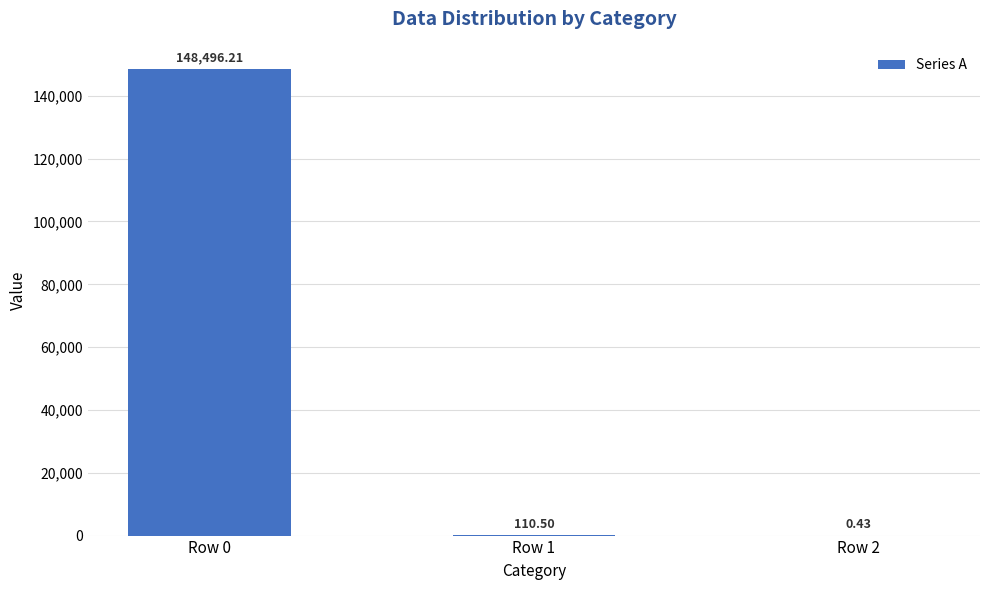

What is the change in value from Row 0 to Row 2?

-148495.8